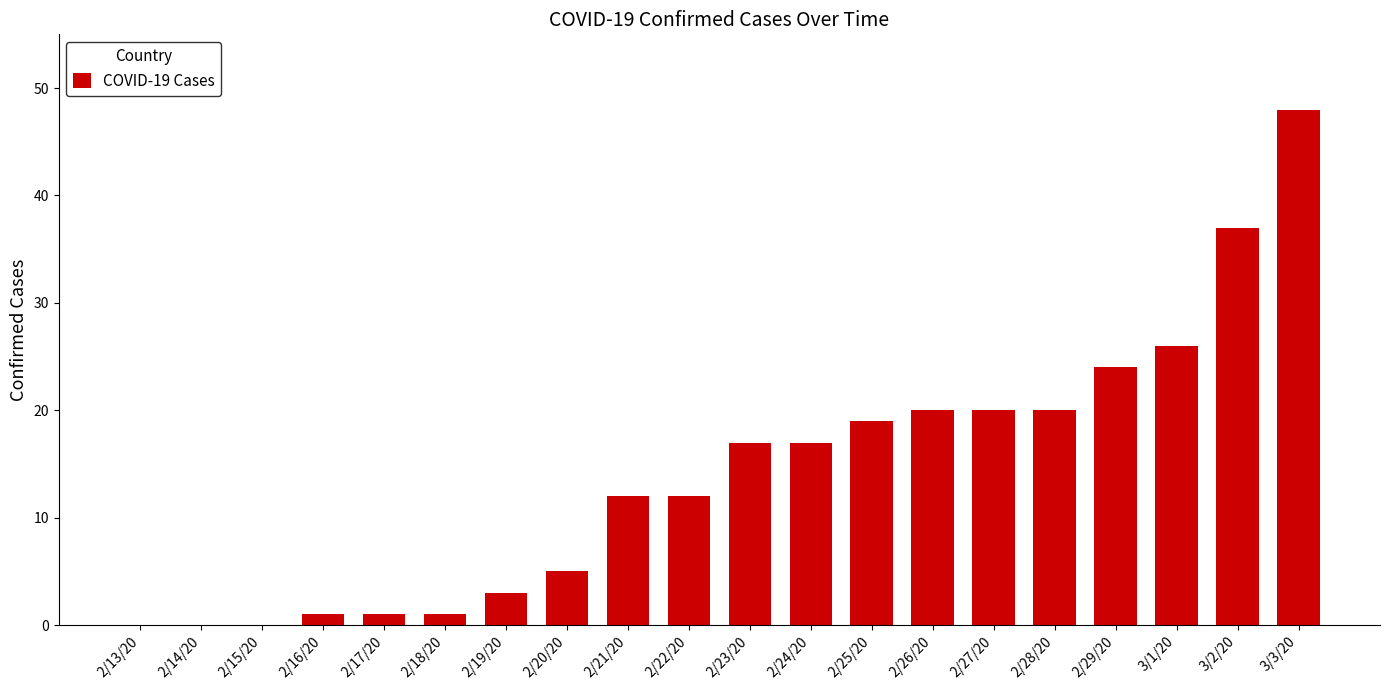

How many series are shown in this chart?

1